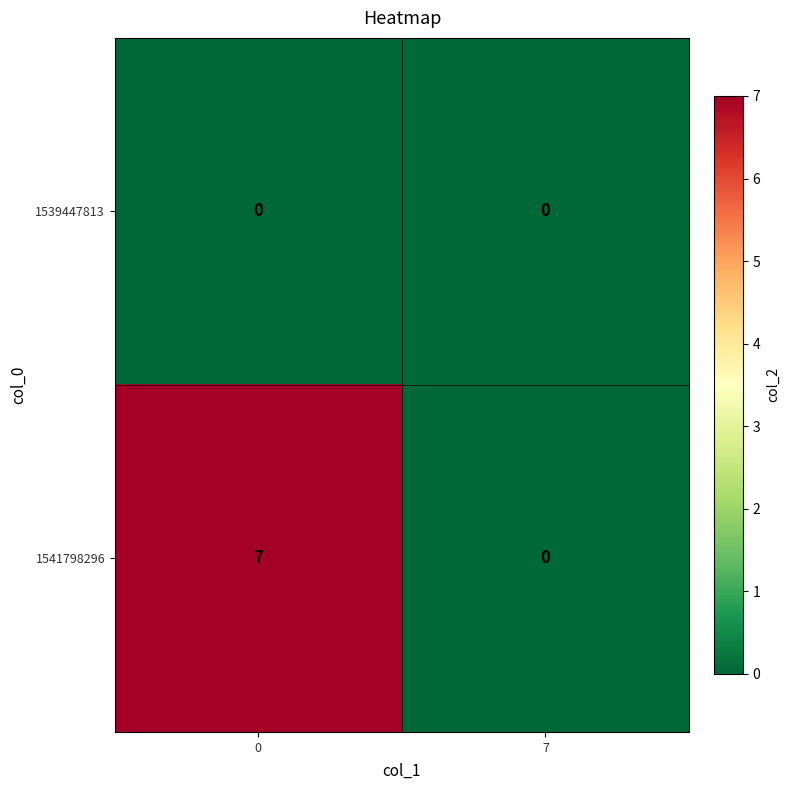

Reading left to right, transcribe all the data shown in this chart.

1539447813: 0=0	7=0
1541798296: 0=7	7=0